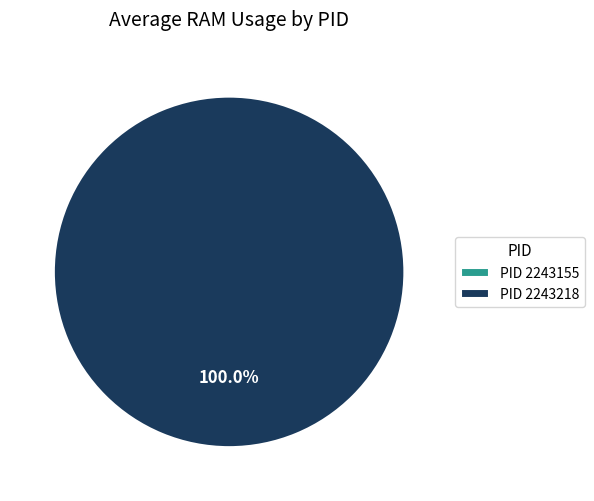

Is it true that 2243155 is 13% of the pie?

False